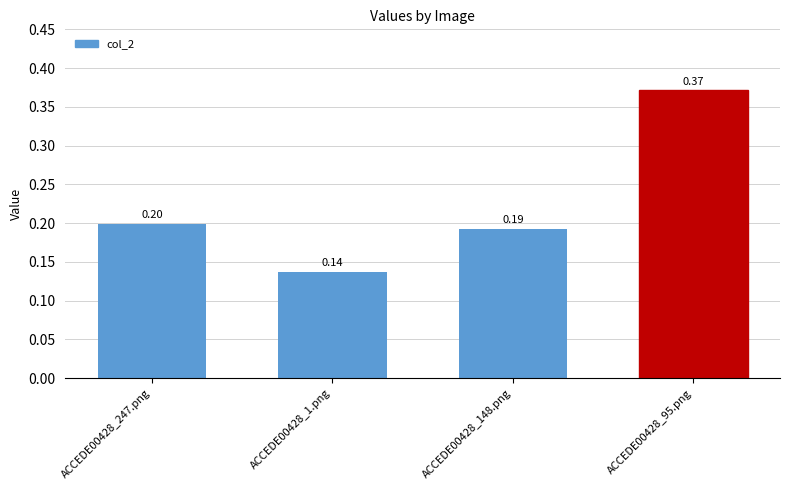

Between ACCEDE00428_148.png and ACCEDE00428_247.png, which is larger?

ACCEDE00428_247.png